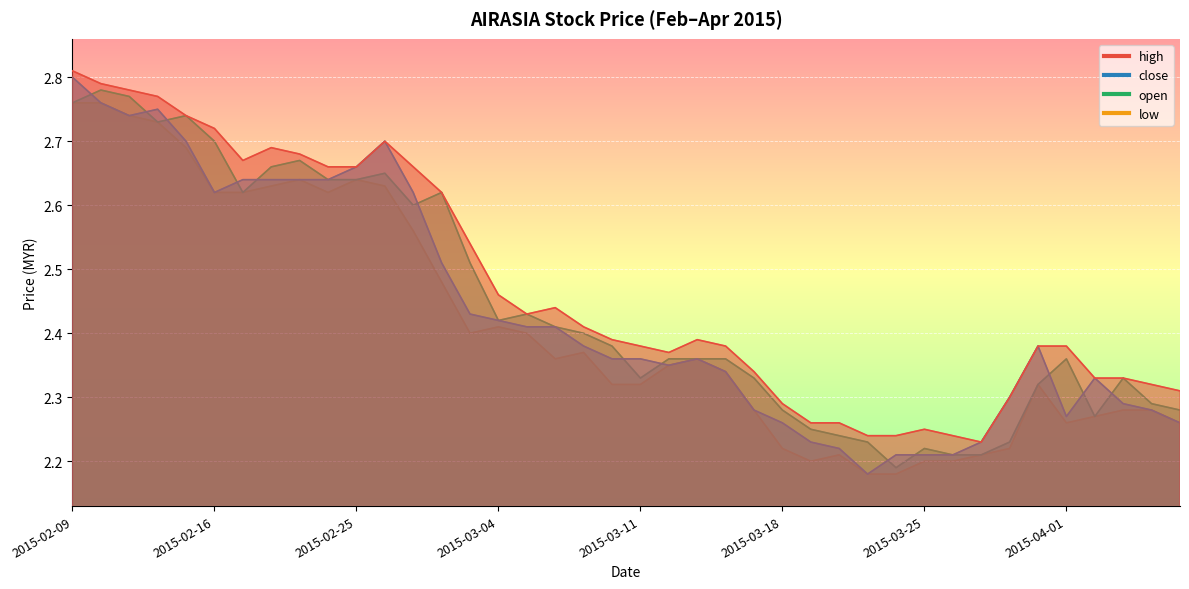

At which category is the sum across all series the highest?

2015-02-09